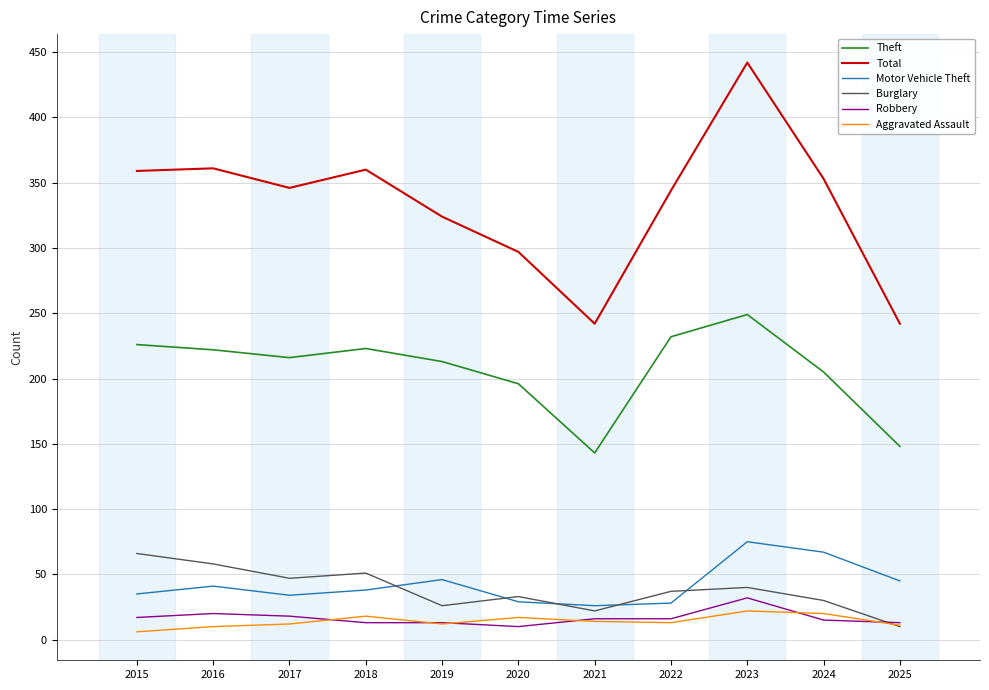

Which series changed the most between 2022 and 2023?

Total